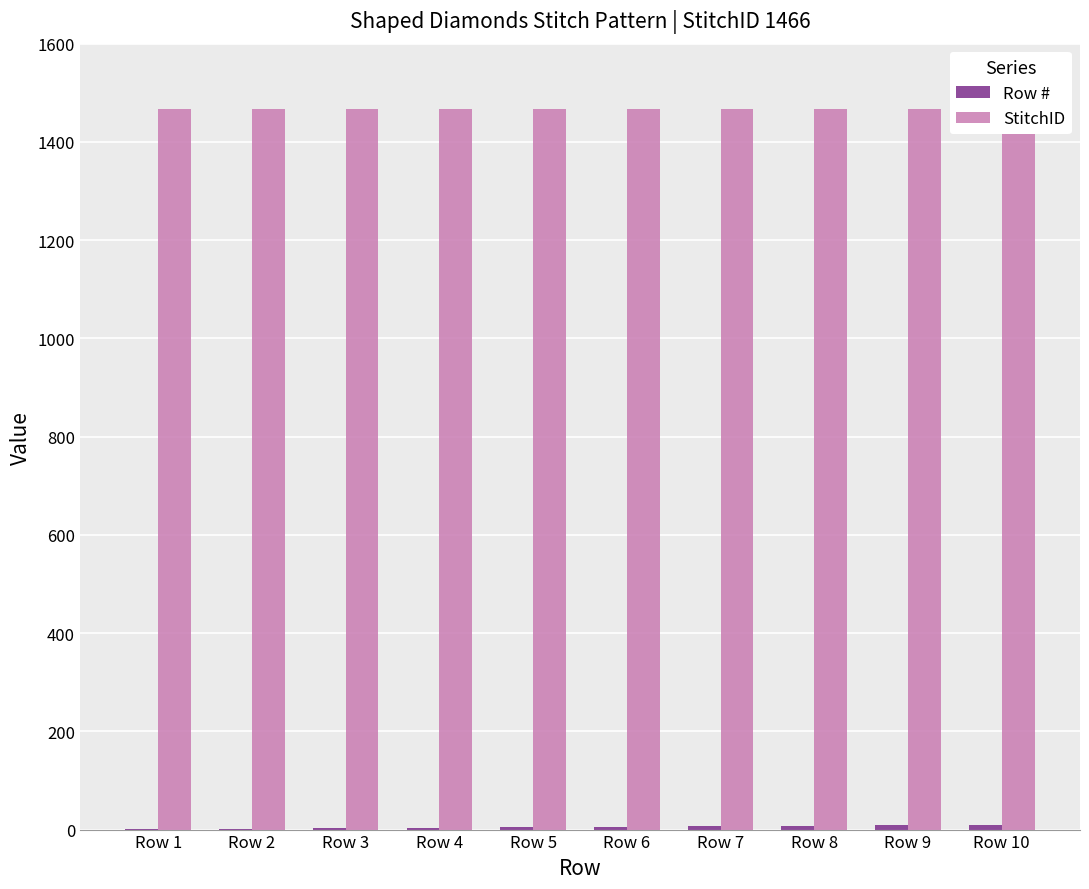

What are all the series names shown in the legend?

Row #, StitchID